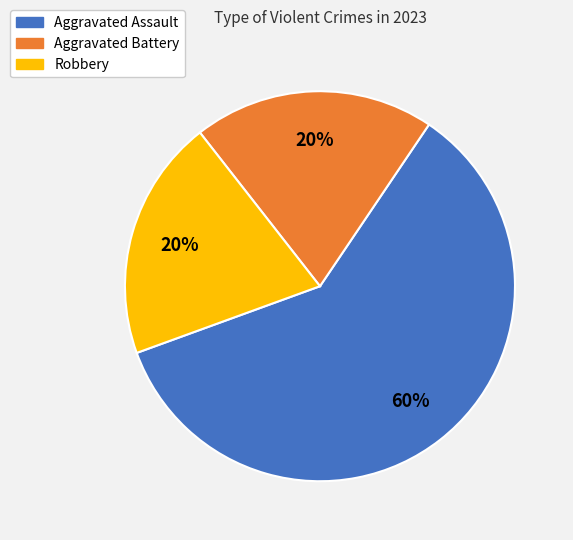

Do Aggravated Battery and Aggravated Assault together represent more than half of the pie?

Yes